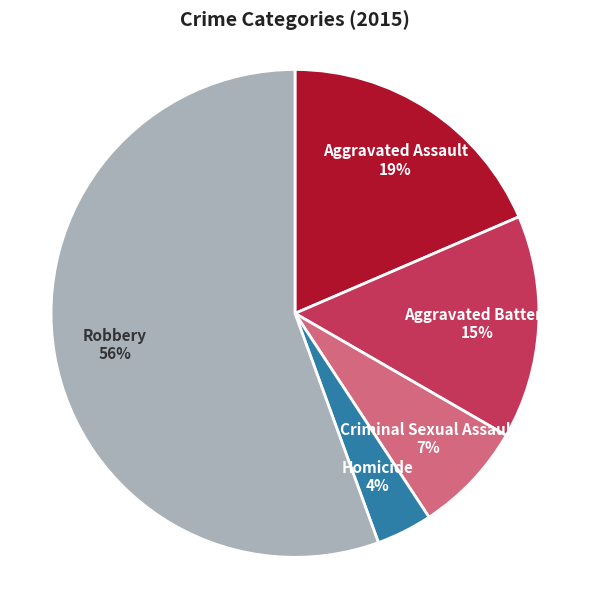

Combined, do Criminal Sexual Assault and Robbery account for over 50%?

Yes